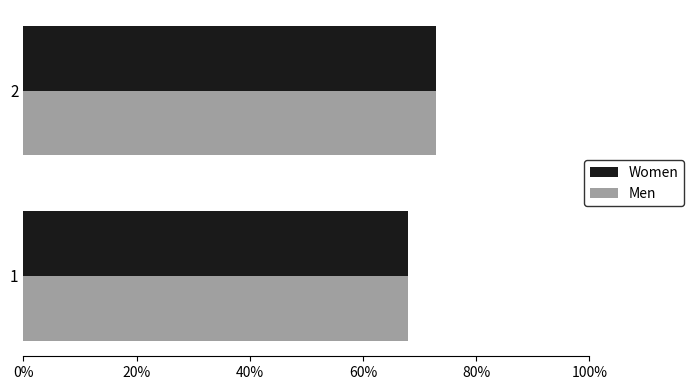

What are all the series names shown in the legend?

Women, Men